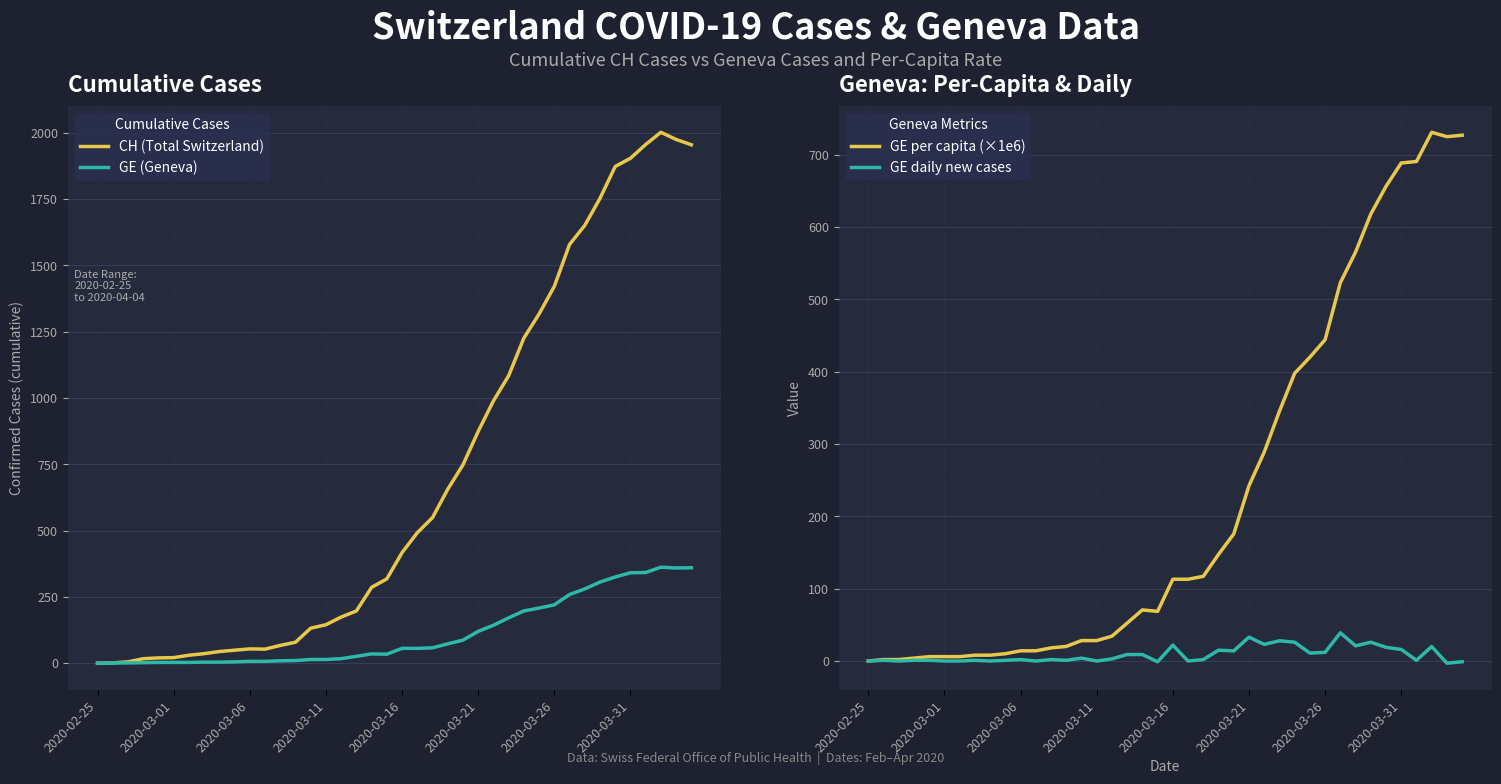

What is the highest value of the GE (Geneva) series?

362